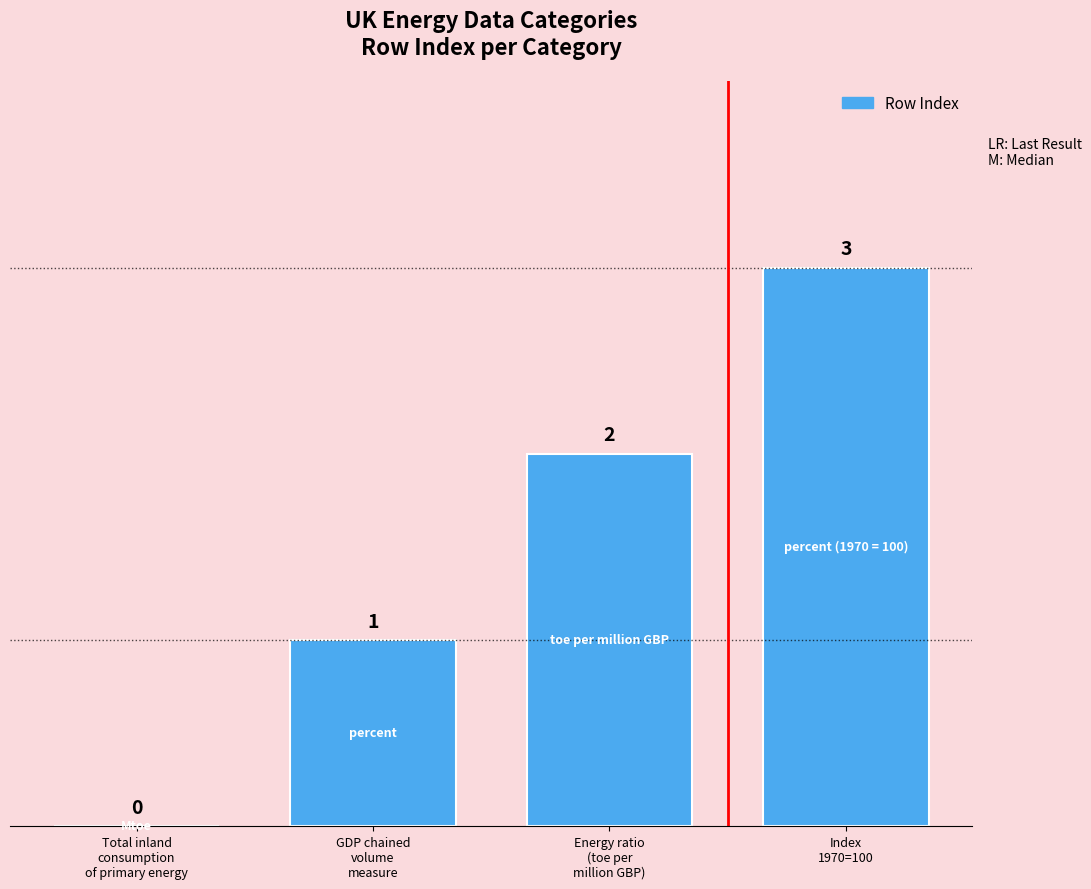

How many values are between 1 and 3?

3